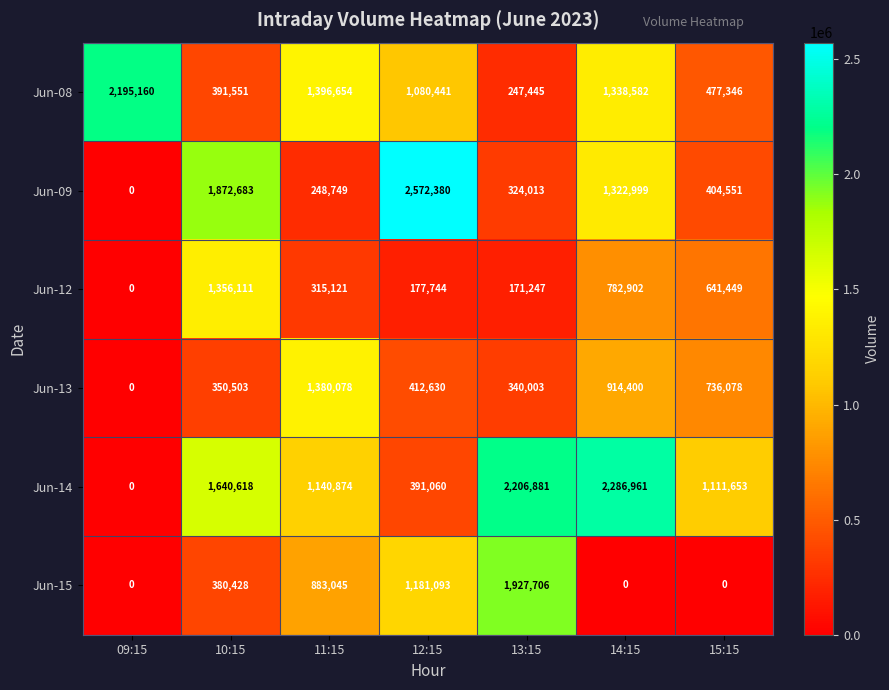

What is the difference between the maximum and minimum values in the Jun-14 series?

2286961